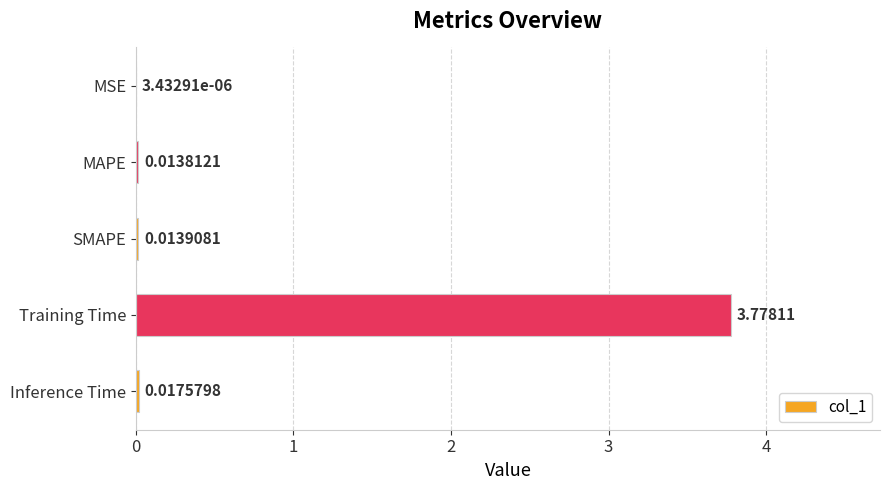

At which category does the chart reach its peak across all series?

Training Time